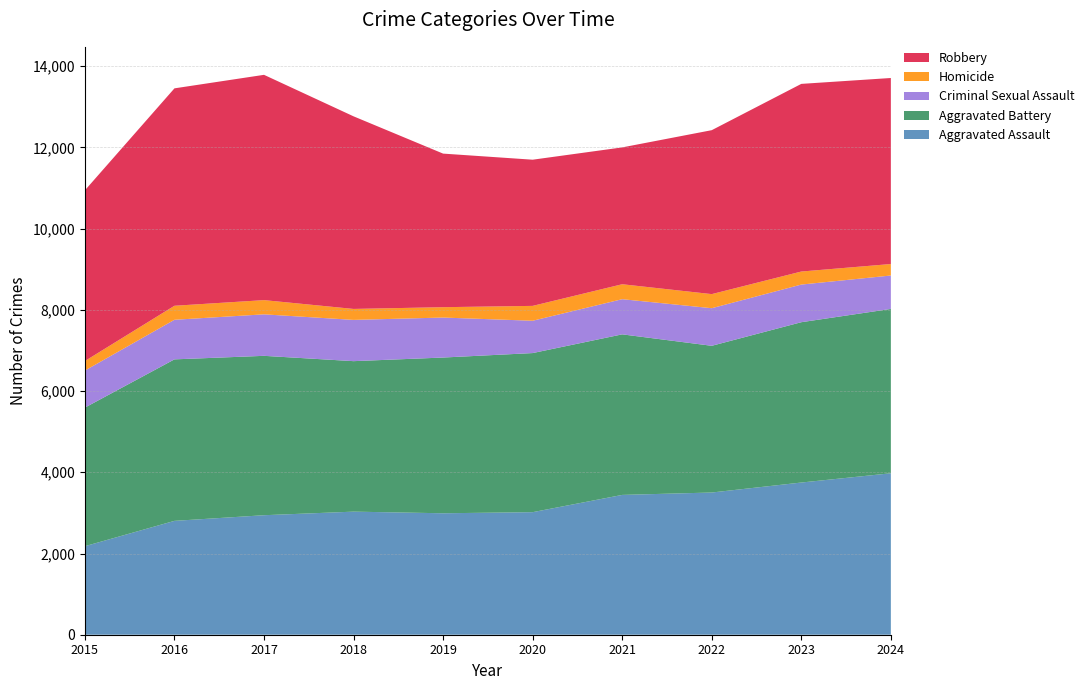

Reading left to right, transcribe all the data shown in this chart.

Aggravated Assault: 2180	2804	2943	3031	2991	3018	3443	3502	3748	3976
Aggravated Battery: 3413	3977	3925	3706	3835	3918	3954	3613	3948	4047
Criminal Sexual Assault: 912	975	1022	1016	985	796	866	926	927	823
Homicide: 235	345	350	270	255	366	368	347	321	283
Robbery: 4204	5354	5548	4743	3782	3600	3370	4037	4621	4581